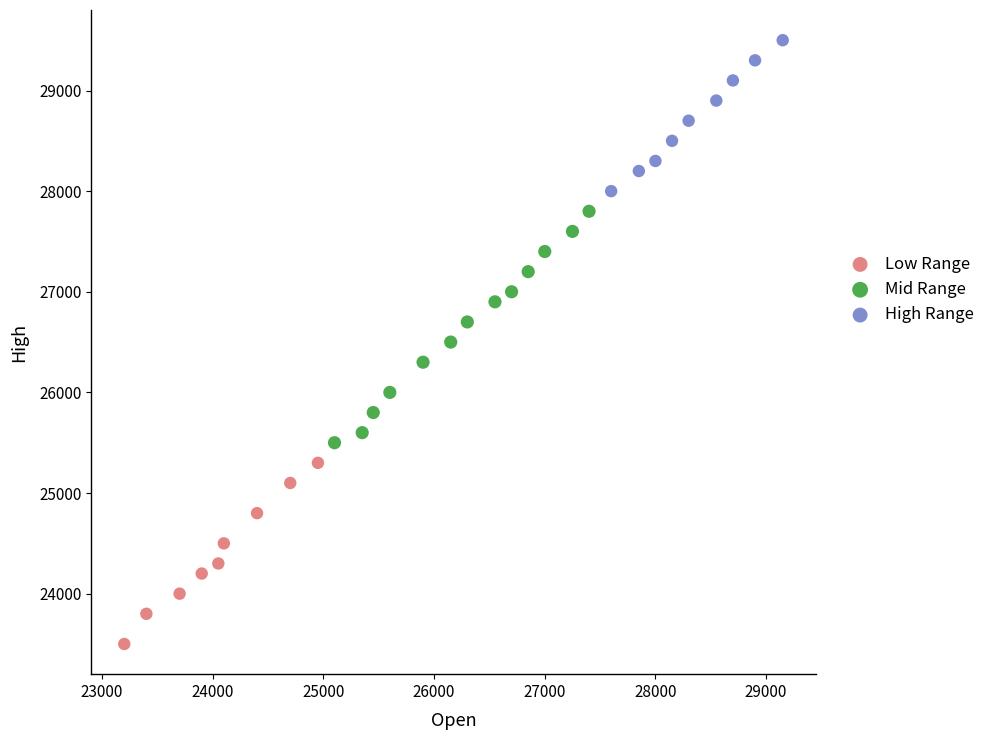

Which series reaches the maximum Y coordinate?

High Range